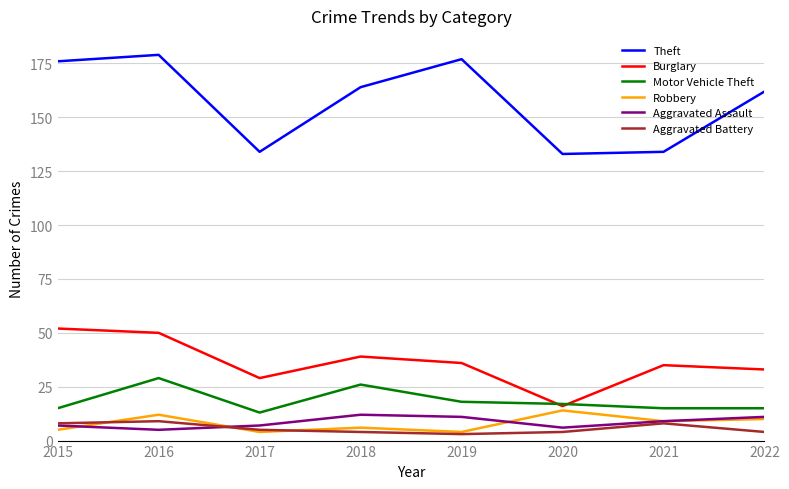

The value of Theft at 2018 is 164. True or false?

True